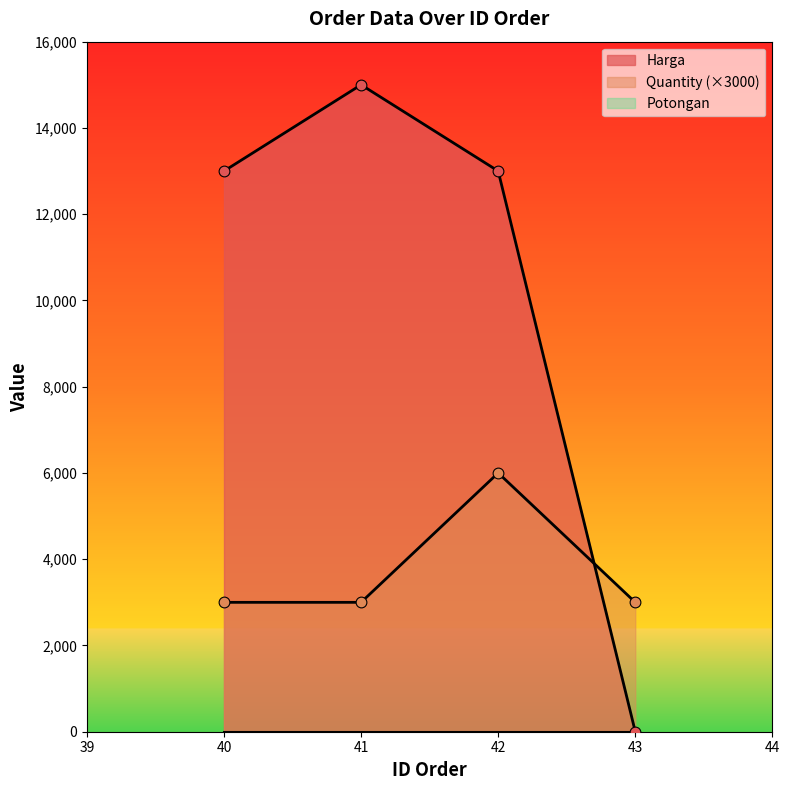

What is the total value across all series at 41?

18000